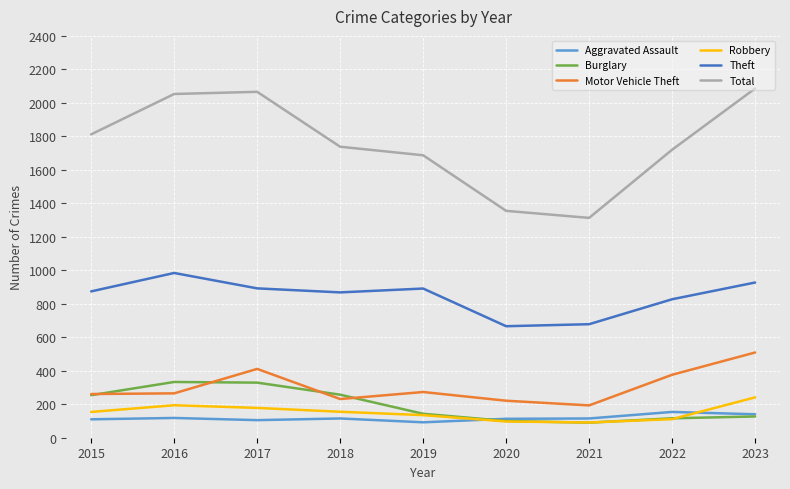

At 2018, list the series in order from smallest to largest.

Aggravated Assault, Robbery, Motor Vehicle Theft, Burglary, Theft, Total